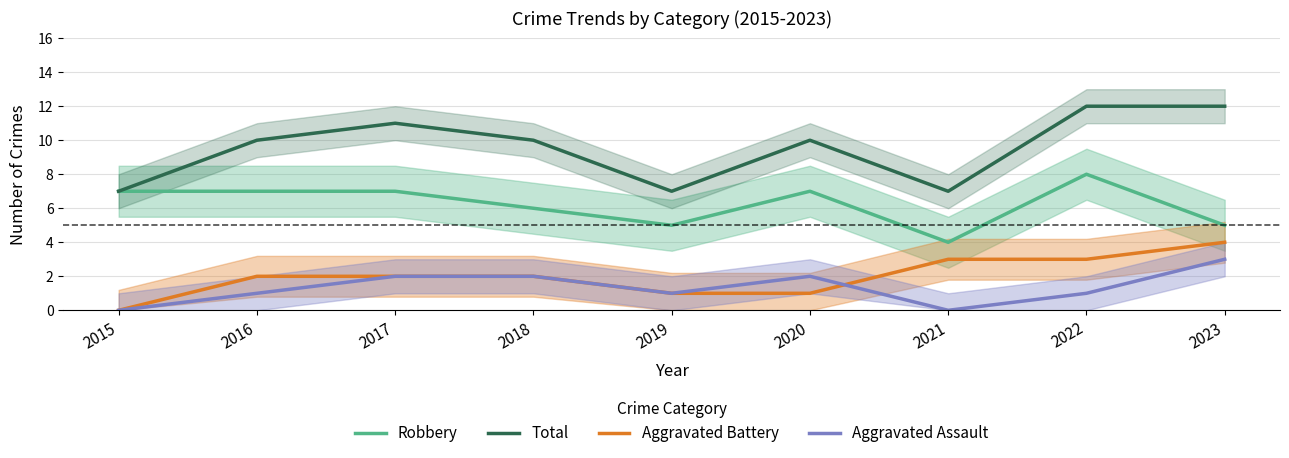

Is the value of Aggravated Battery at 2016 greater than the value of Total at 2017?

No